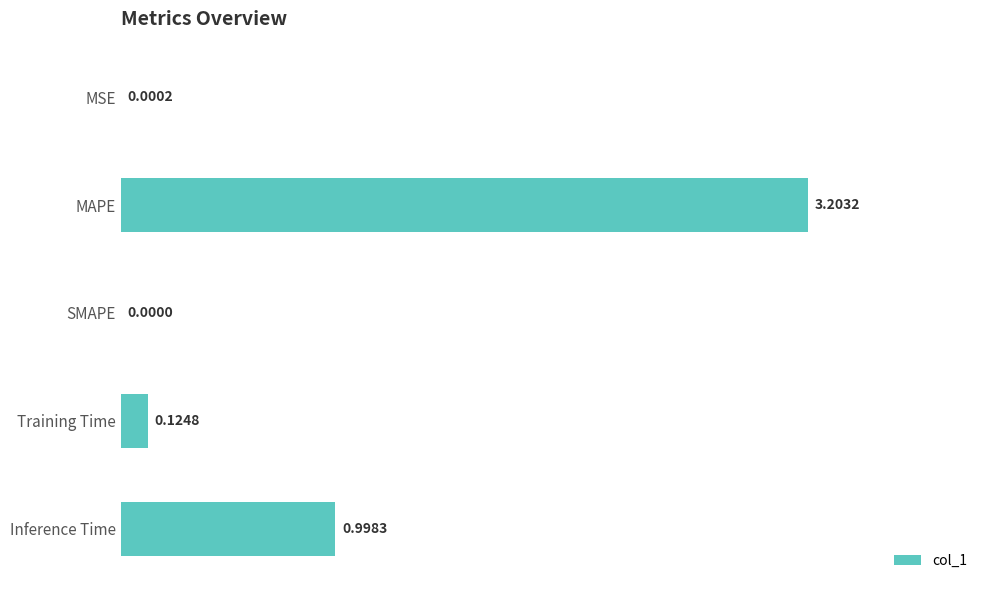

What is the sum of all values?

4.3